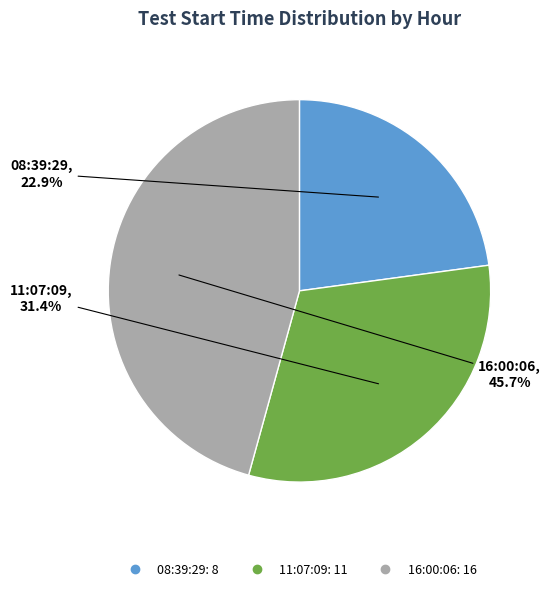

To the nearest percent, what percentage of the pie is 11:07:09?

31%